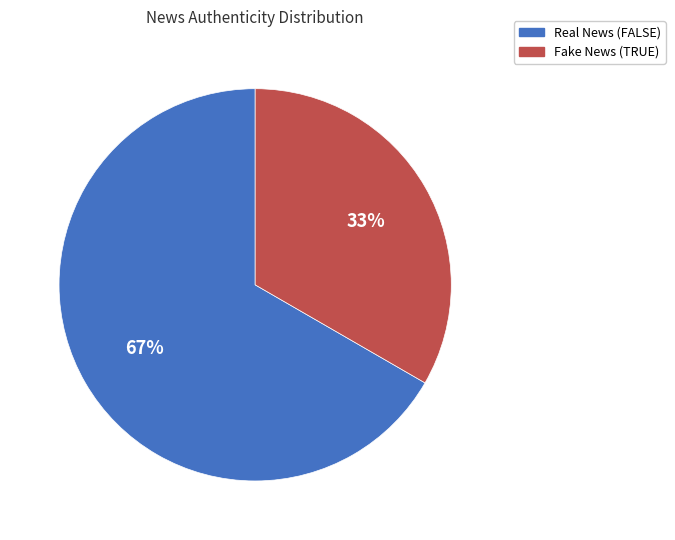

Between Real News (FALSE) and Fake News (TRUE), which is larger?

Real News (FALSE)